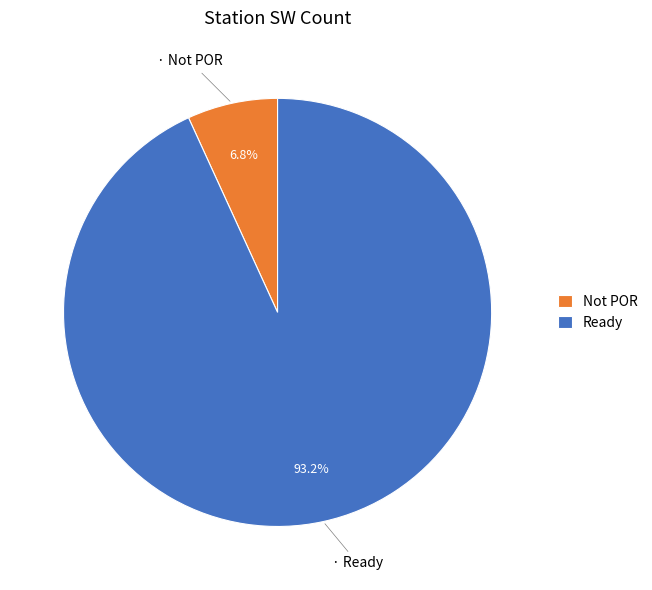

How many slices are in this pie chart?

2